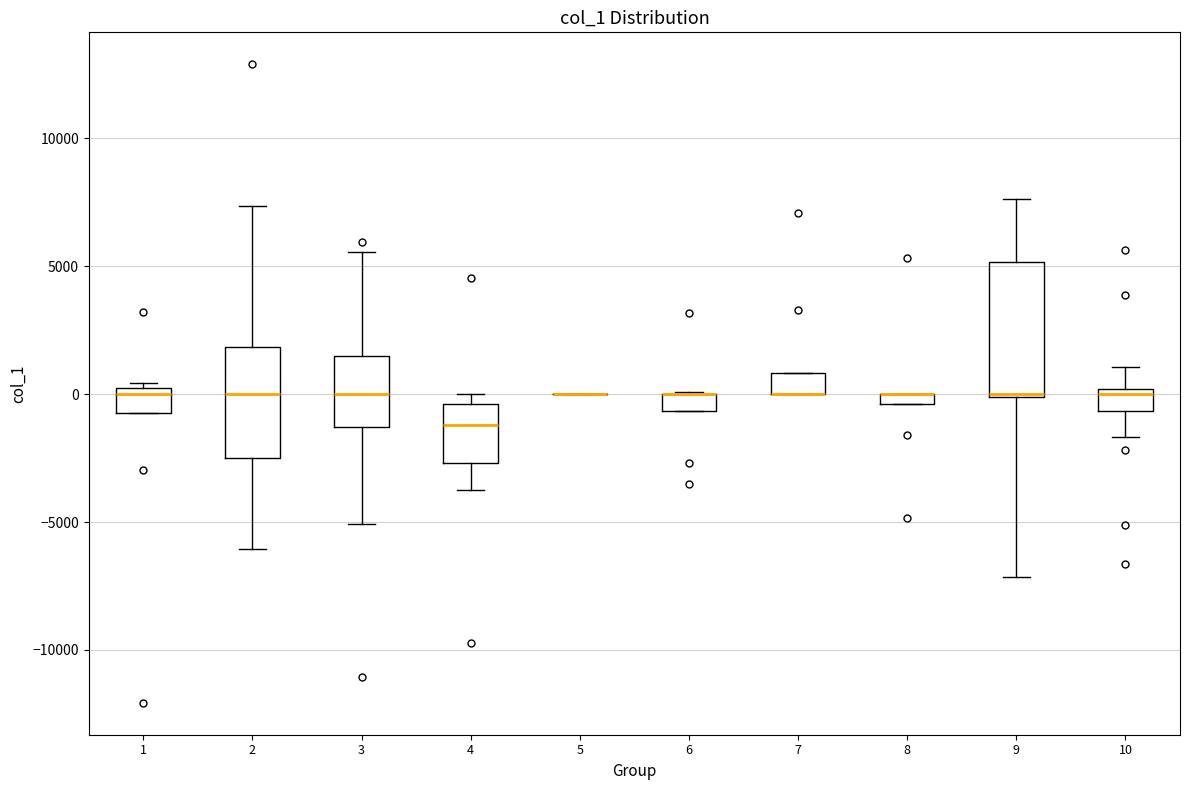

Where is the lower edge of the box at x = 8 on the y-axis? The values are not printed on the chart, so give them approximately, as read against the axis.

-500